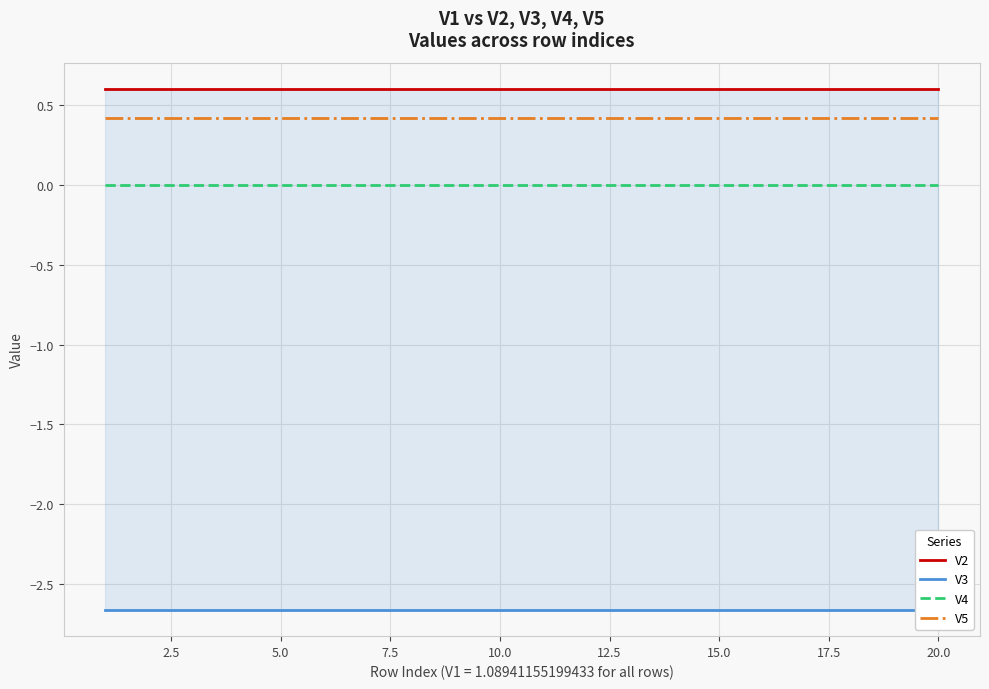

True or false: V2 and V3 intersect in this chart.

False